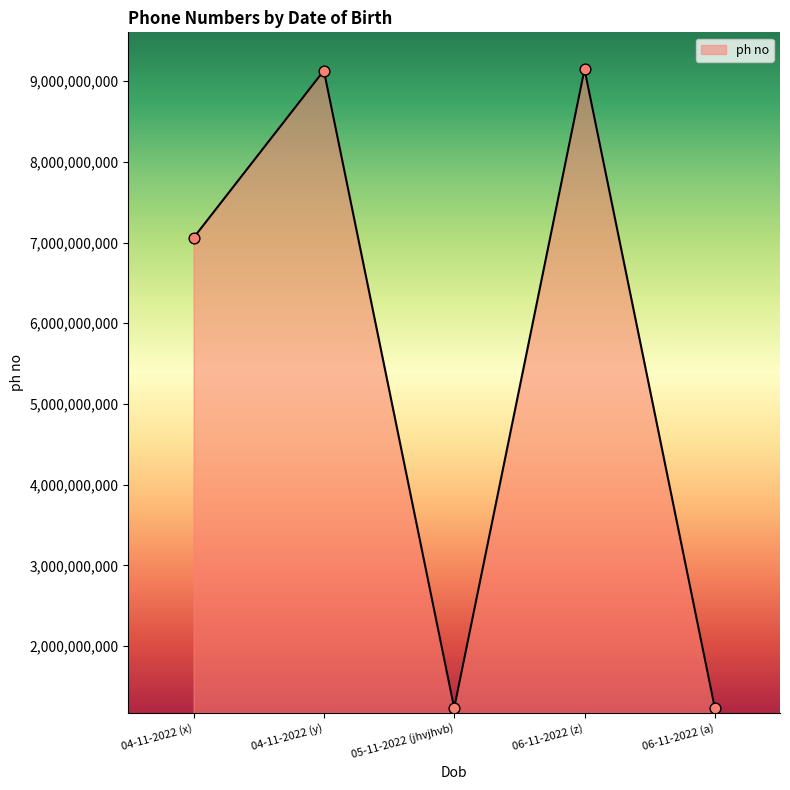

Approximately how many times larger is the value at 06-11-2022 (a) compared to 06-11-2022 (z)?

0.1